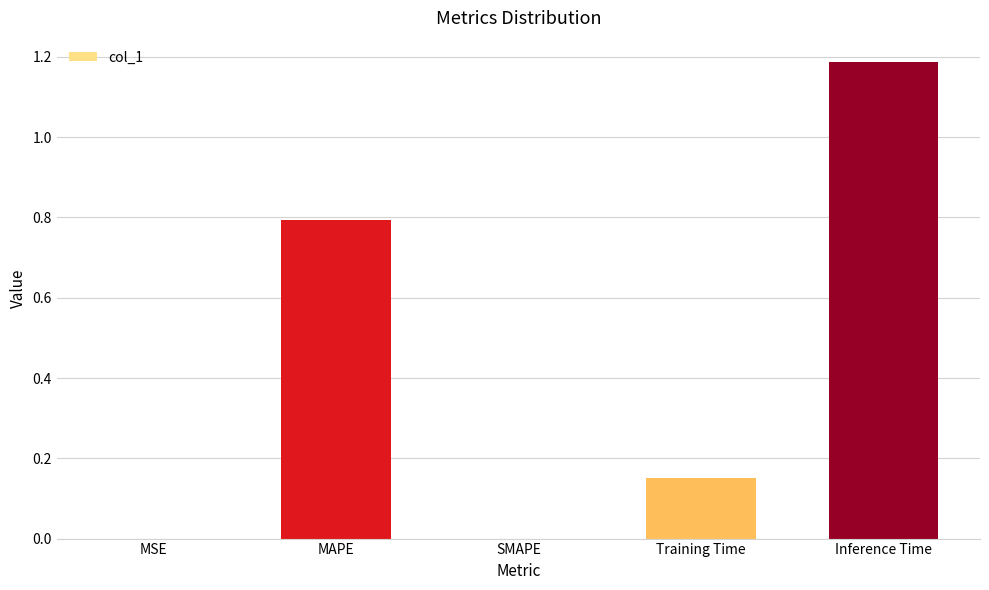

What is the sum of the values at Inference Time and SMAPE?

1.2